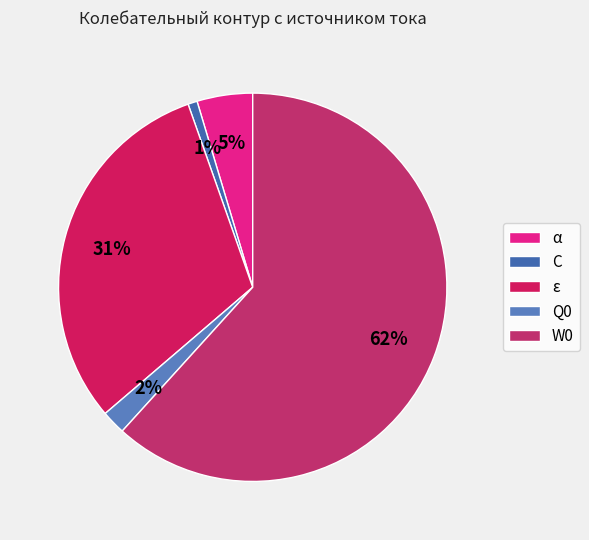

Which slice is the smallest?

C